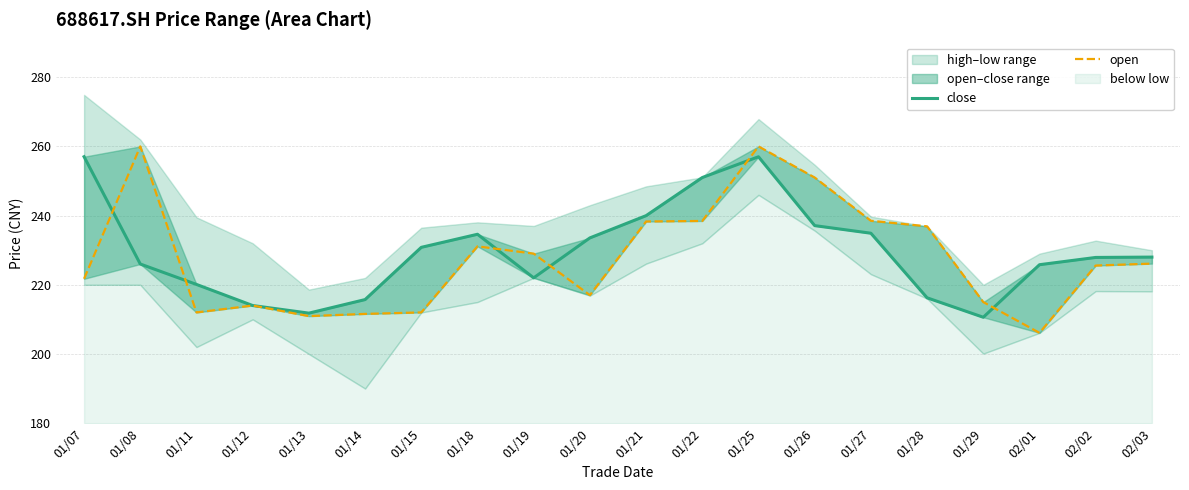

List the series in order of their peak value, highest first.

open, close